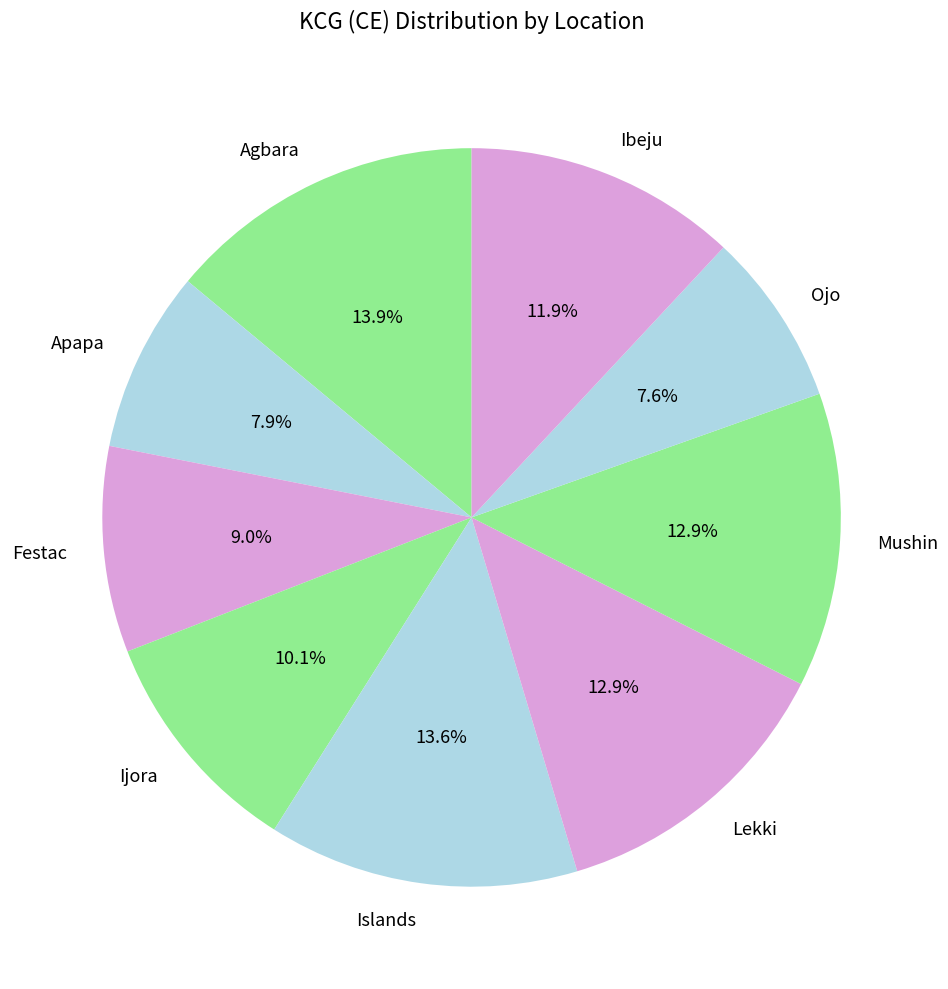

Does any single category account for the majority?

No